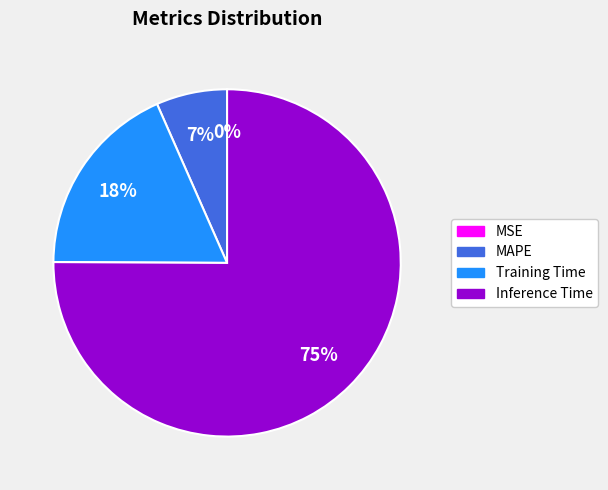

To the nearest percent, what is the difference between the largest and smallest slice percentages?

75%